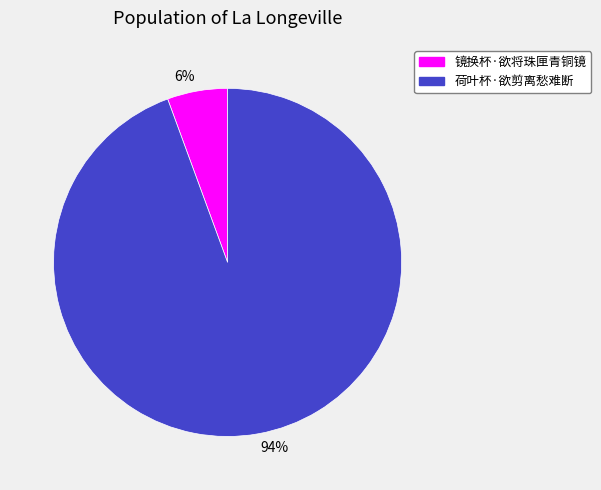

To the nearest percent, what is the combined percentage of 荷叶杯·欲剪离愁难断 and 镜换杯·欲将珠匣青铜镜?

100%